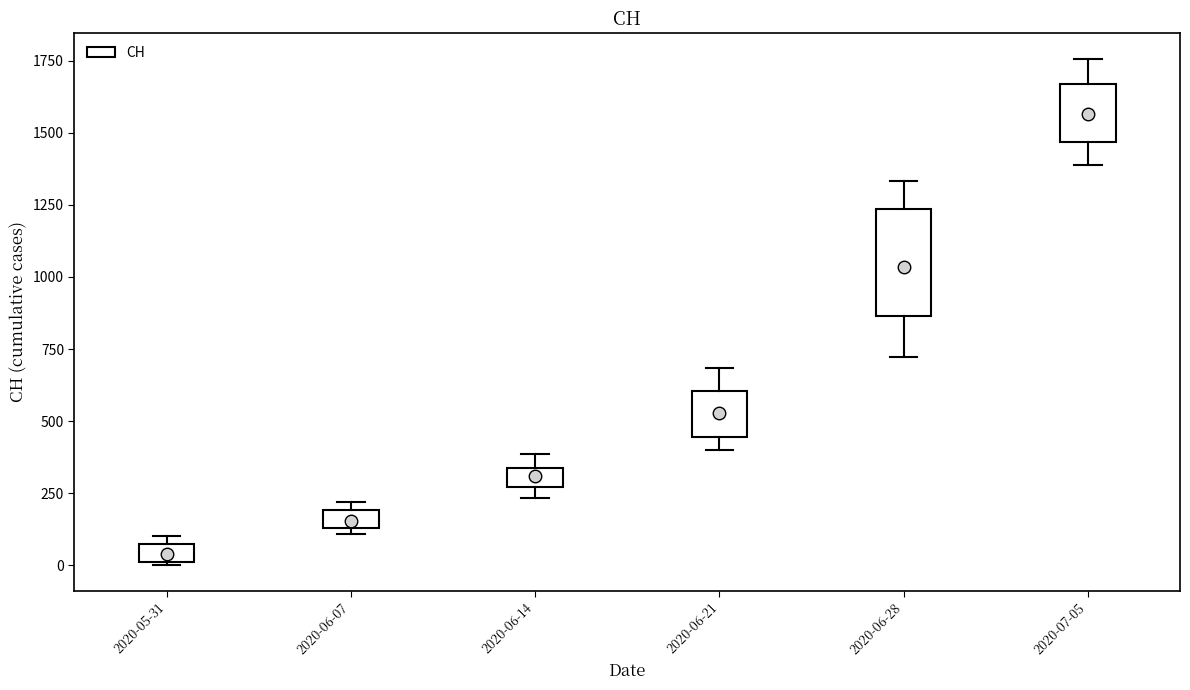

Which box is the tallest, from its lower edge to its upper edge?

2020-06-28